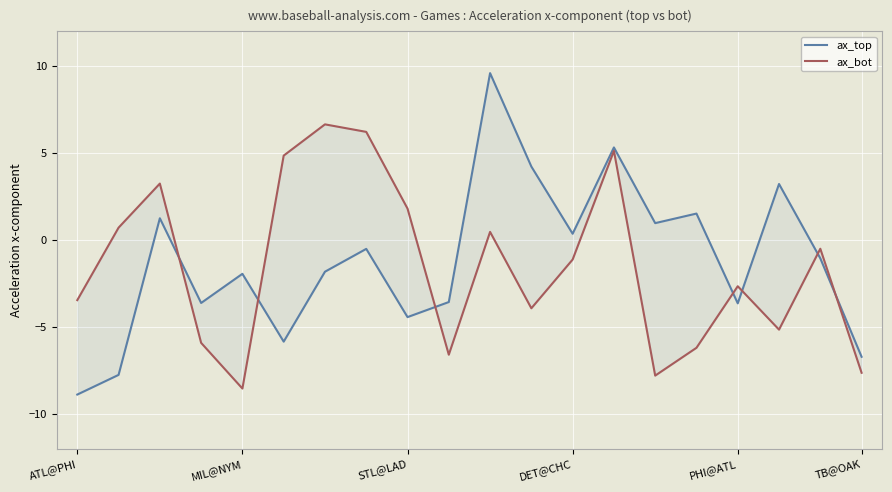

What is the total value across all series at 9?

-10.2